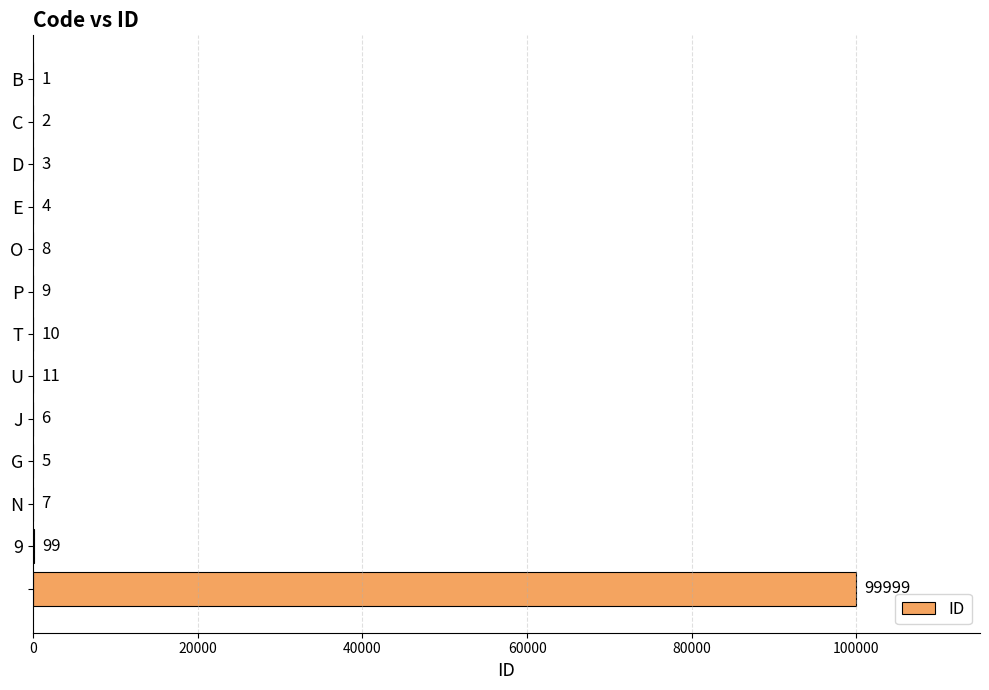

What is the greatest value displayed?

99999